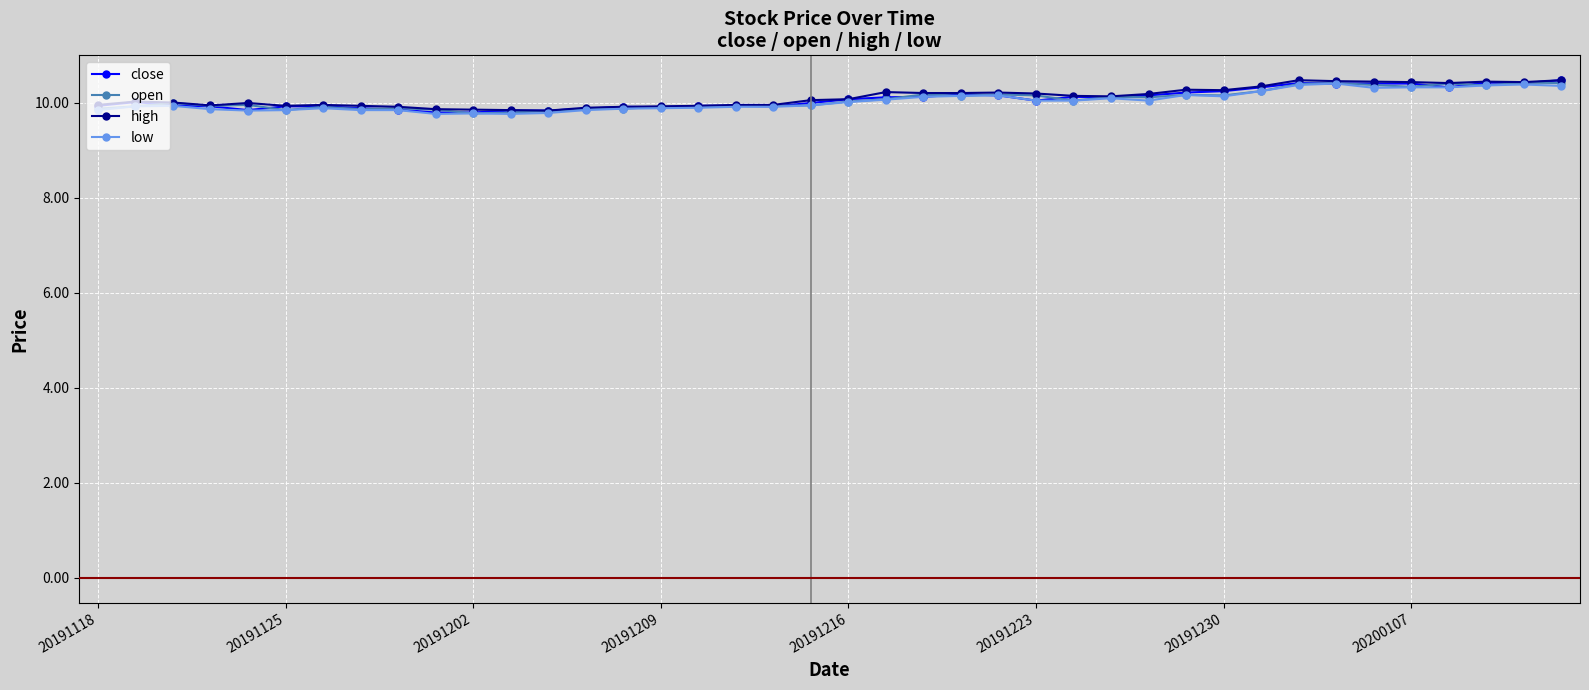

At how many categories does at least one series exceed 9?

40